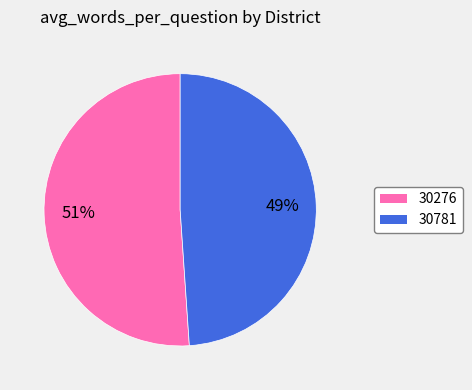

Which has a higher value, 30781 or 30276?

30276